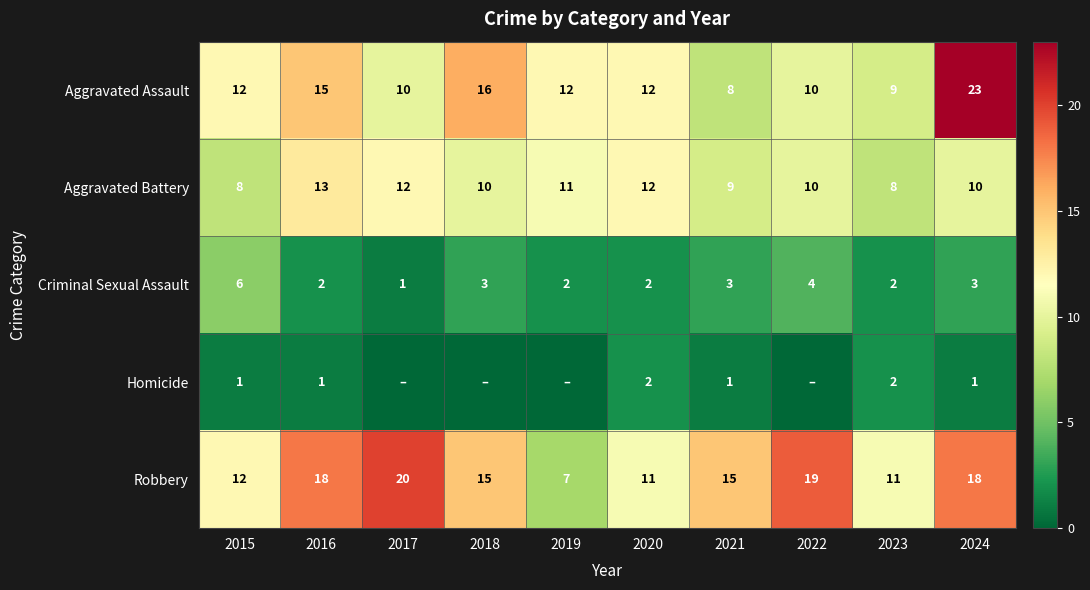

What is the sum of all Criminal Sexual Assault values?

28